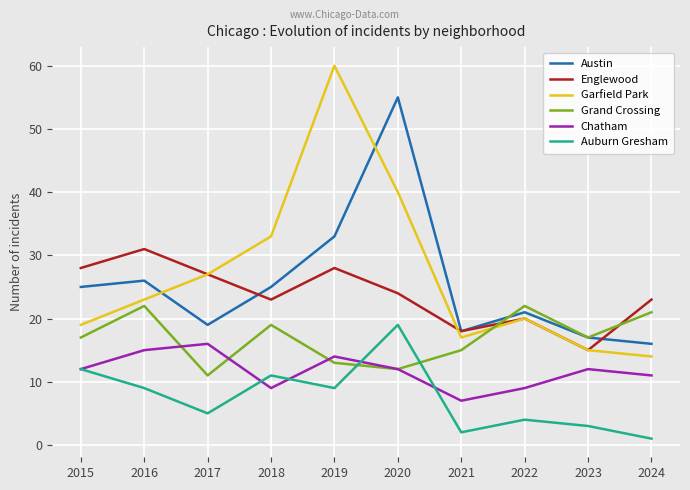

The value of Austin at 2024 is 22. True or false?

False